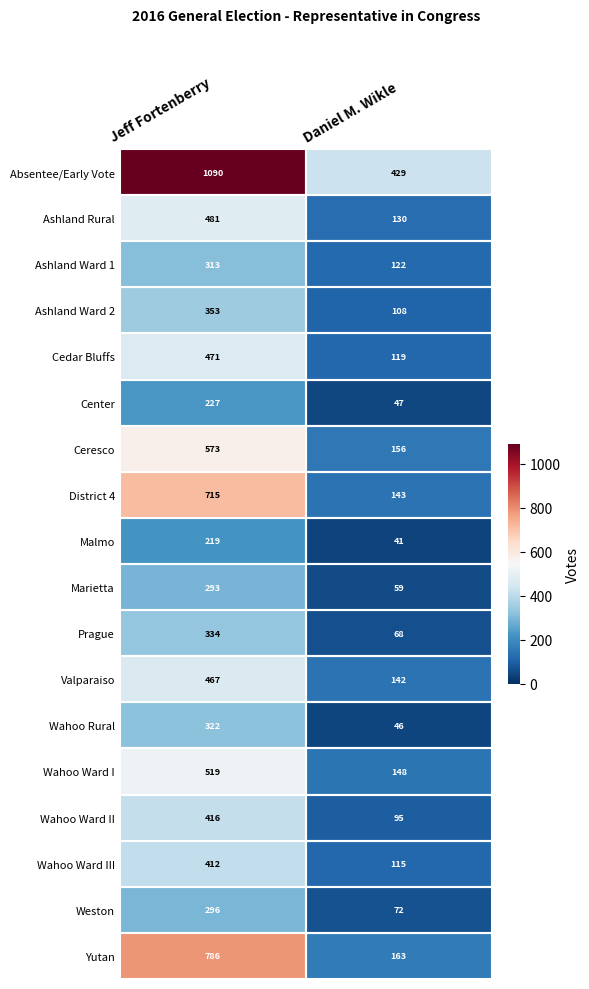

What is the sum of all Valparaiso values?

609